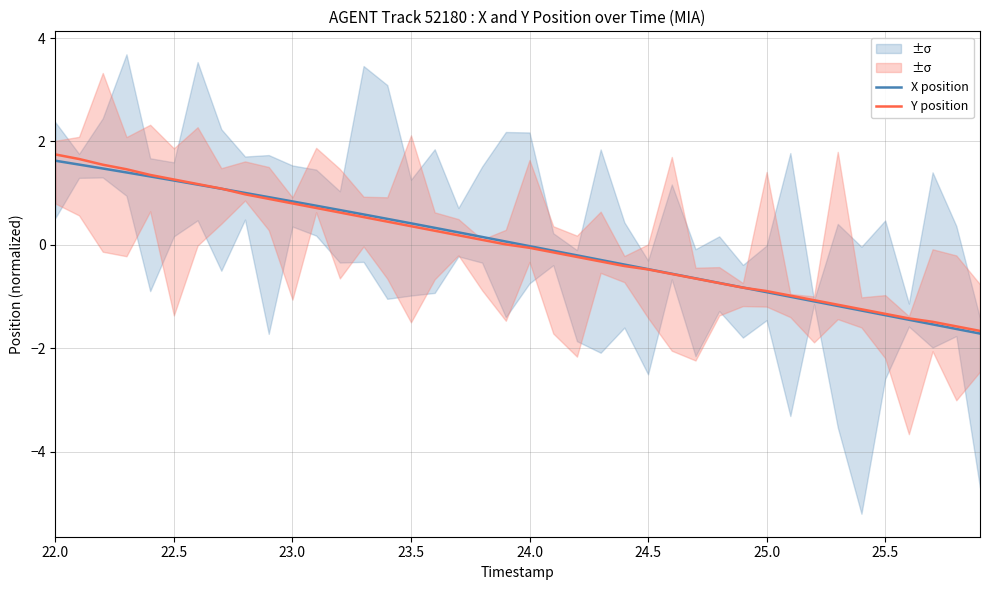

Reading left to right, list all the values displayed in this chart.

X position: 1.6	1.6	1.5	1.4	1.3	1.2	1.2	1.1	1.0	0.9	0.8	0.8	0.7	0.6	0.5	0.4	0.3	0.2	0.2	0.1	-0.0	-0.1	-0.2	-0.3	-0.4	-0.5	-0.6	-0.6	-0.7	-0.8	-0.9	-1.0	-1.1	-1.2	-1.3	-1.4	-1.4	-1.5	-1.6	-1.7
Y position: 1.7	1.7	1.6	1.5	1.4	1.3	1.2	1.1	1.0	0.9	0.8	0.7	0.6	0.5	0.5	0.4	0.3	0.2	0.1	0.0	-0.1	-0.1	-0.2	-0.3	-0.4	-0.5	-0.6	-0.7	-0.7	-0.8	-0.9	-1.0	-1.1	-1.2	-1.2	-1.3	-1.4	-1.5	-1.6	-1.7